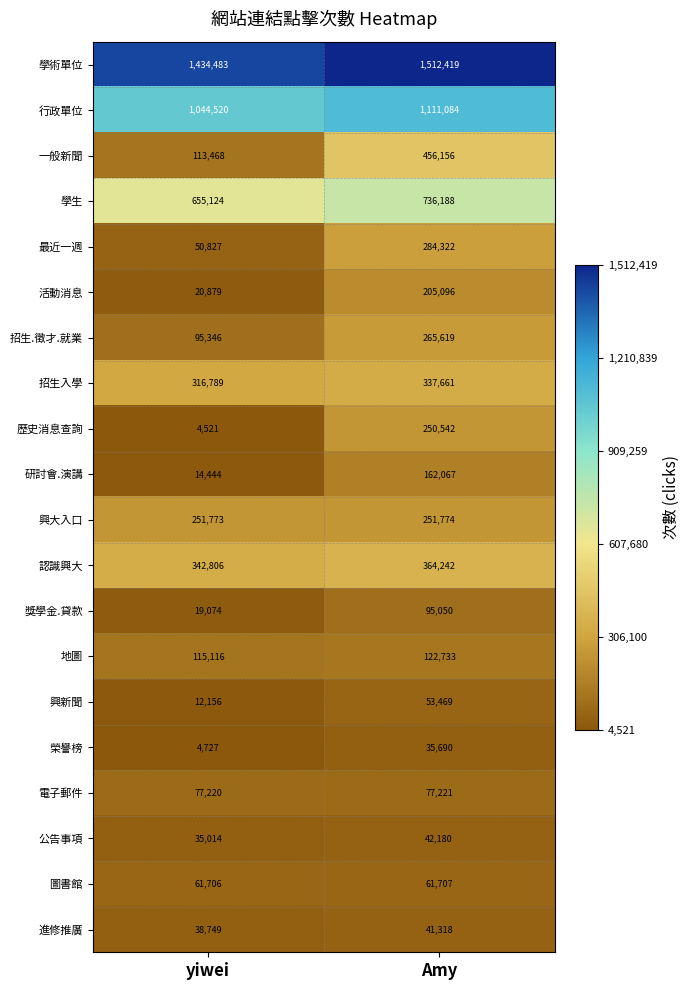

The value of 地圖 at yiwei is 198419. True or false?

False